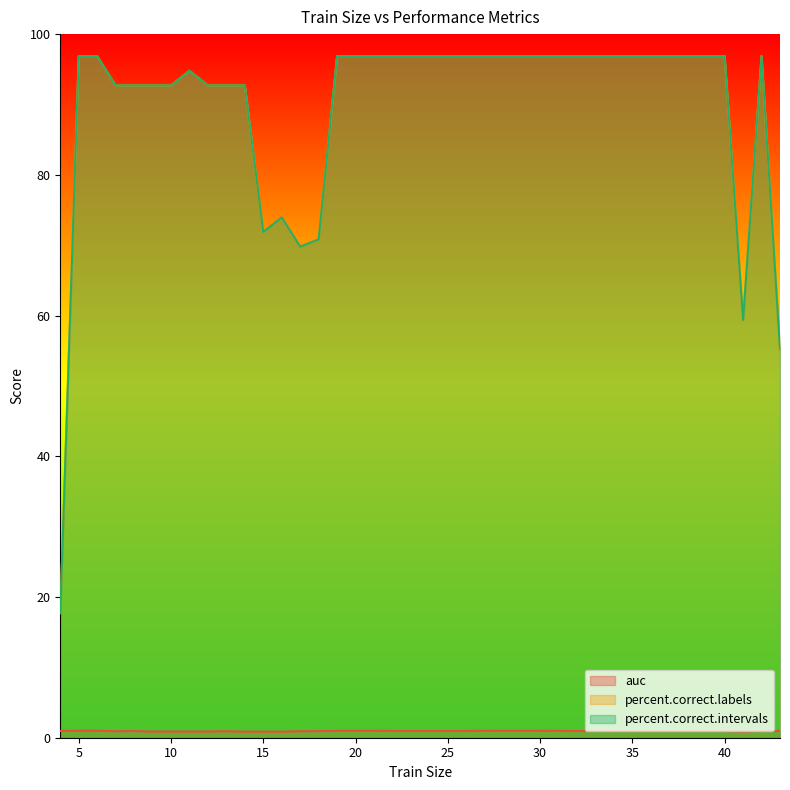

Does the chart have visible grid lines?

No